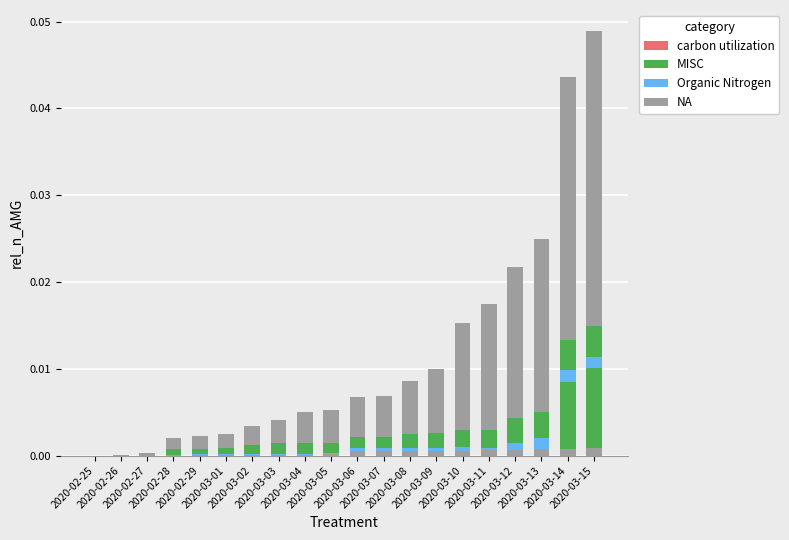

At which category is the sum across all series the highest?

2020-03-15